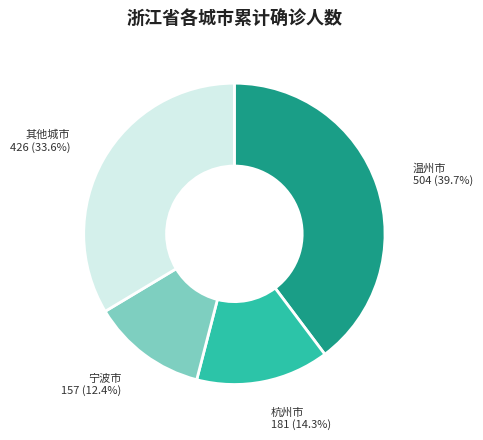

Does any single category account for the majority?

No